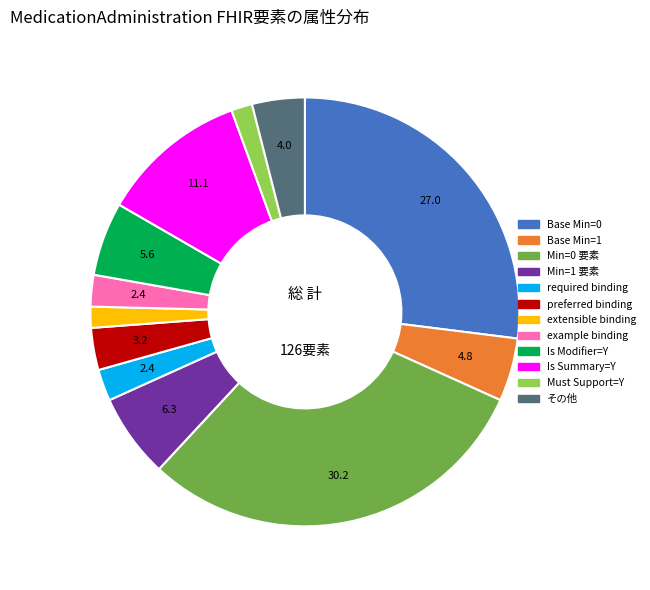

Is there a majority slice in this chart?

No